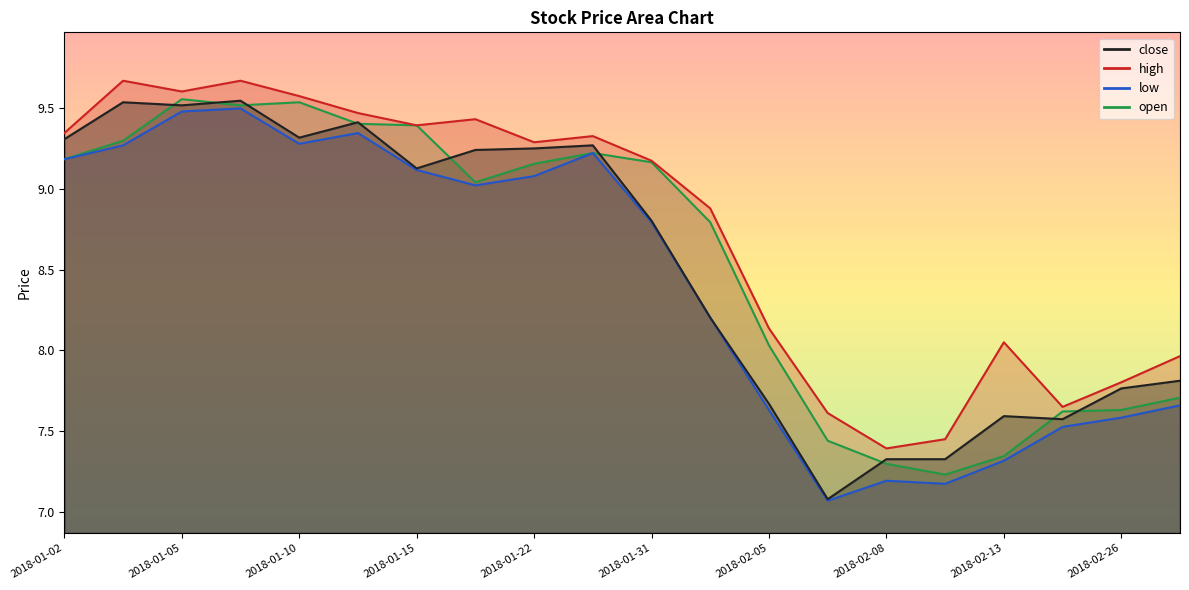

True or false: open and high cross at least once.

False